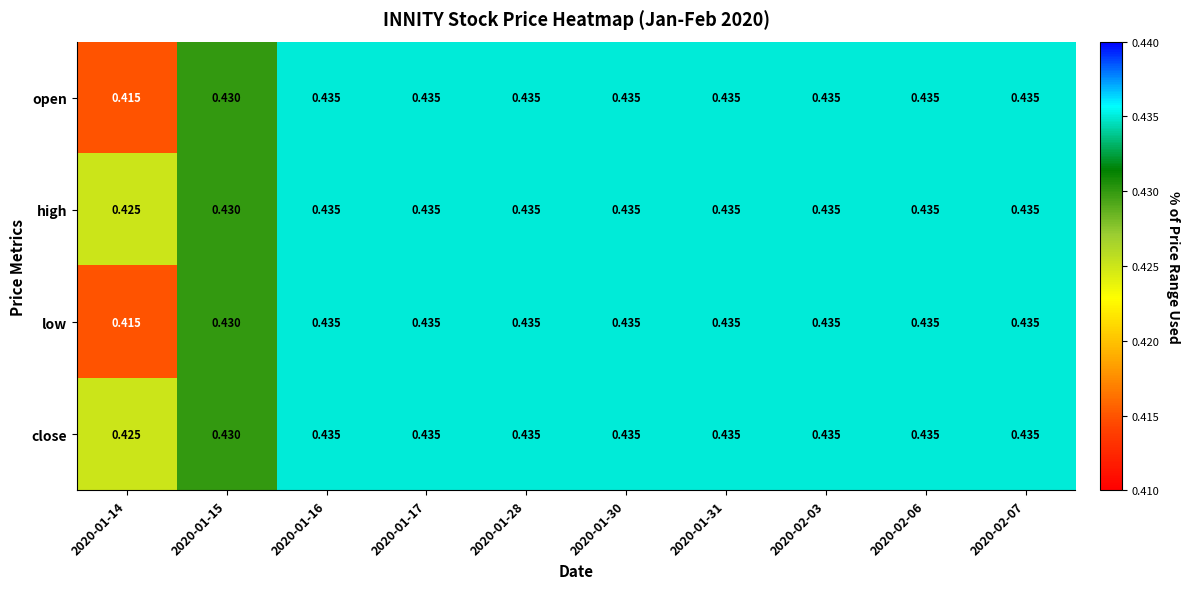

Is the value of close at 2020-01-14 greater than the value of open at 2020-02-06?

No